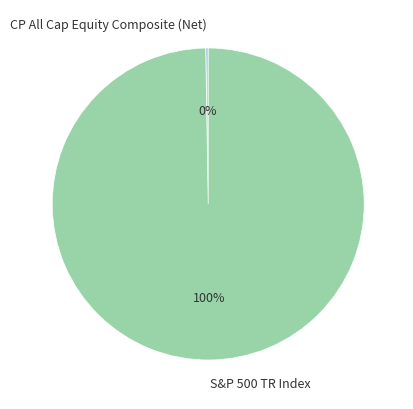

What percentage is the S&P 500 TR Index slice, to the nearest percent?

100%